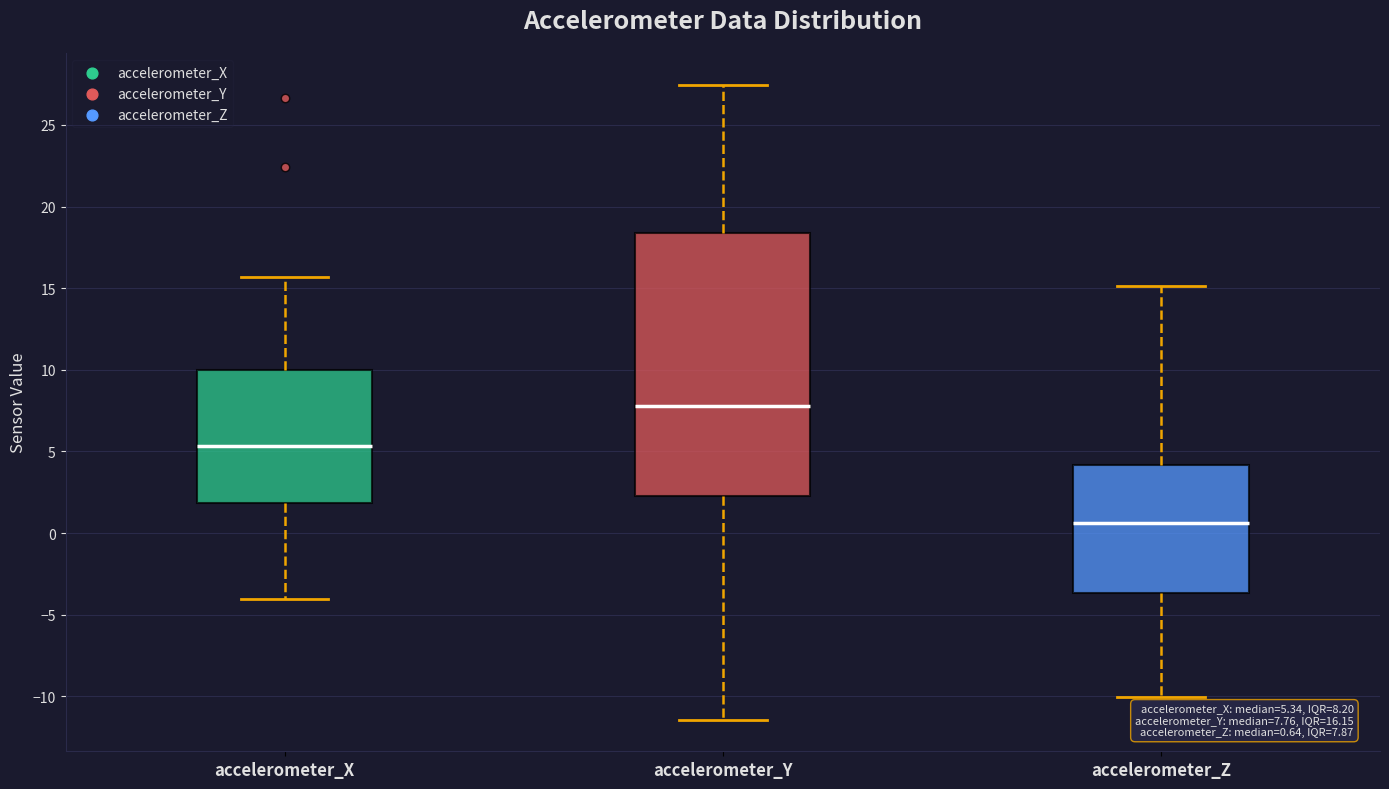

Which box is the tallest, from its lower edge to its upper edge?

accelerometer_Y